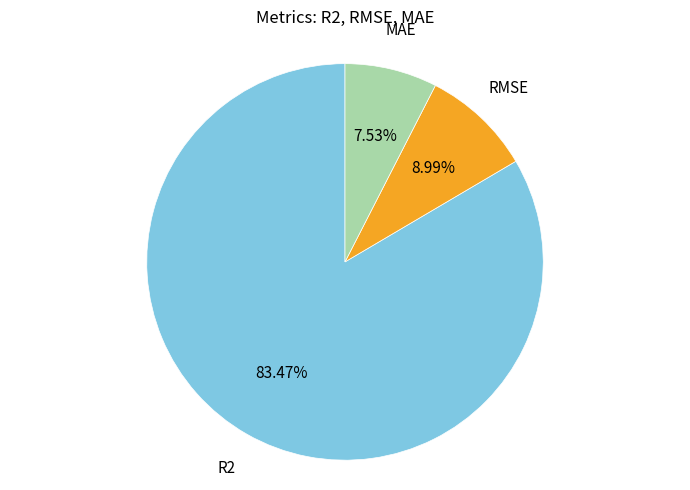

Is there any slice that represents more than half of the pie?

Yes